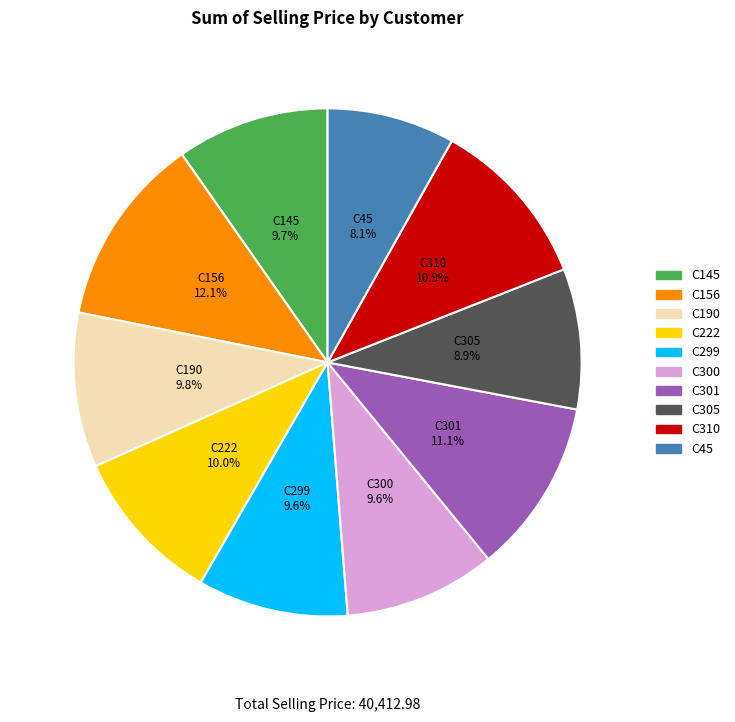

Does C300 represent more than half of the total?

No